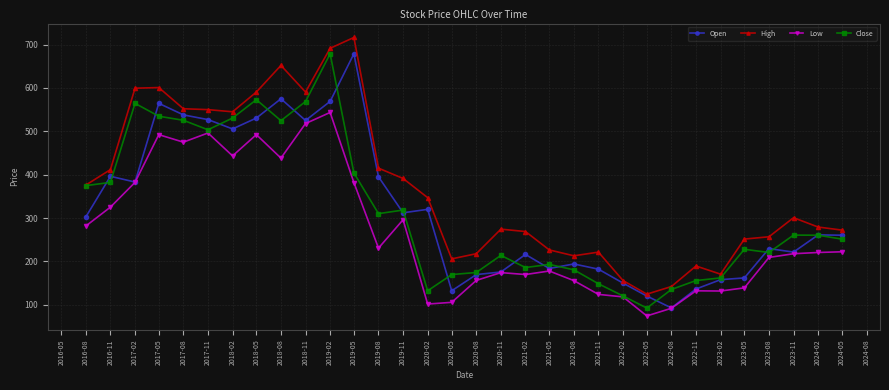

The value of Low at 2018-02 is 443.3. True or false?

True